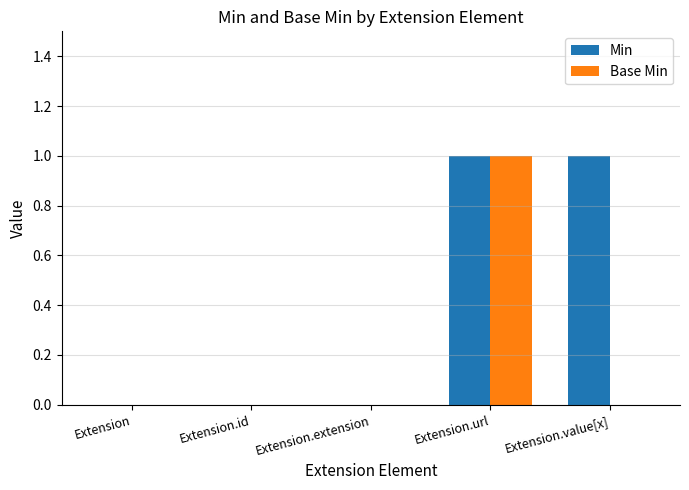

At which category is the sum across all series the highest?

Extension.url